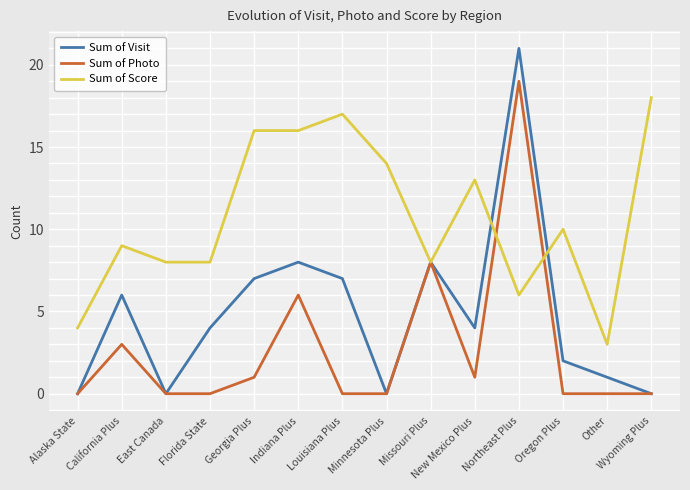

At California Plus, list the series in order from largest to smallest.

Sum of Score, Sum of Visit, Sum of Photo